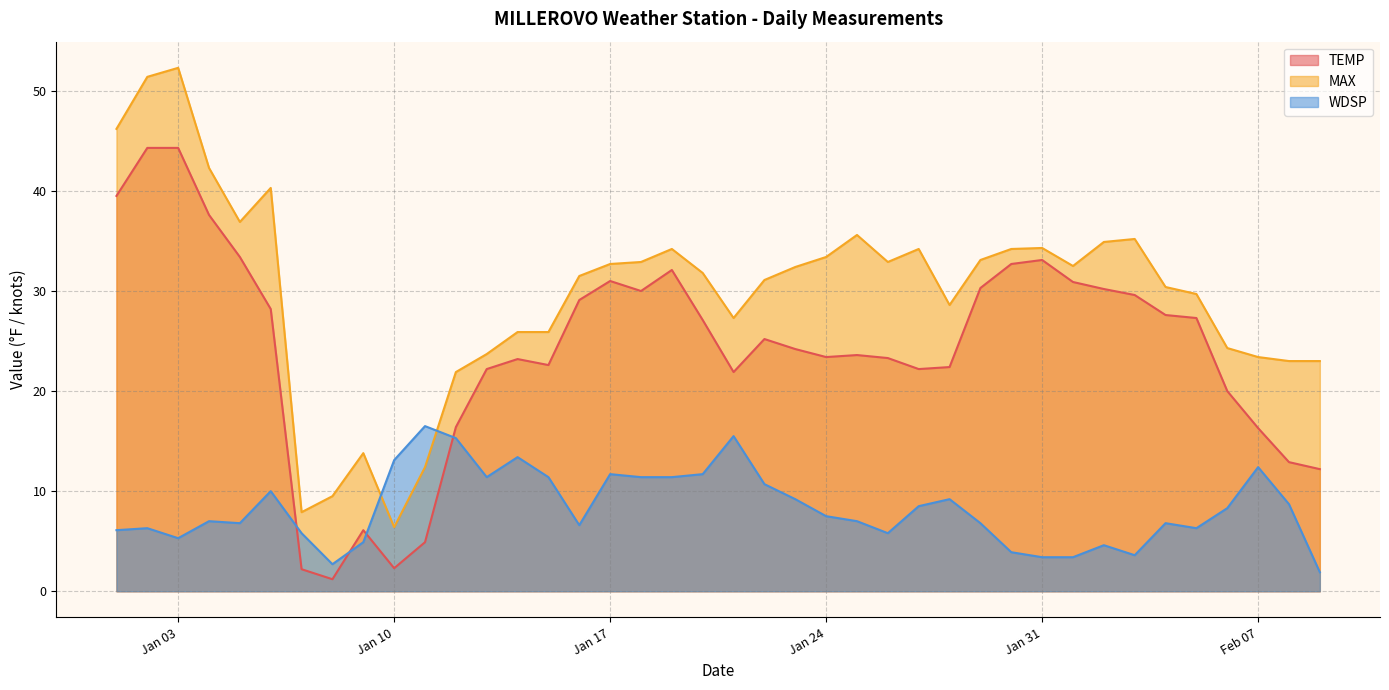

Reading left to right, transcribe all the data shown in this chart.

TEMP: 39.5	44.3	44.3	37.6	33.4	28.2	2.2	1.2	6.1	2.3	4.9	16.4	22.2	23.2	22.6	29.1	31.0	30.0	32.1	27.1	21.9	25.2	24.2	23.4	23.6	23.3	22.2	22.4	30.3	32.7	33.1	30.9	30.2	29.6	27.6	27.3	20.0	16.3	12.9	12.2
MAX: 46.2	51.4	52.3	42.3	36.9	40.3	7.9	9.5	13.8	6.4	12.4	21.9	23.7	25.9	25.9	31.5	32.7	32.9	34.2	31.8	27.3	31.1	32.4	33.4	35.6	32.9	34.2	28.6	33.1	34.2	34.3	32.5	34.9	35.2	30.4	29.7	24.3	23.4	23.0	23.0
WDSP: 6.1	6.3	5.3	7.0	6.8	10.0	5.8	2.7	4.9	13.1	16.5	15.3	11.4	13.4	11.4	6.6	11.7	11.4	11.4	11.7	15.5	10.7	9.2	7.5	7.0	5.8	8.5	9.2	6.8	3.9	3.4	3.4	4.6	3.6	6.8	6.3	8.3	12.4	8.7	1.9